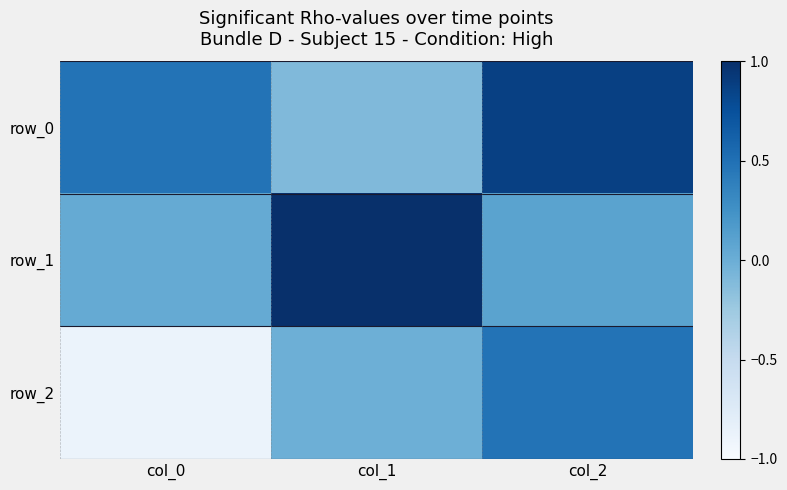

Is it true that row_0 equals -0.2 at col_1?

False